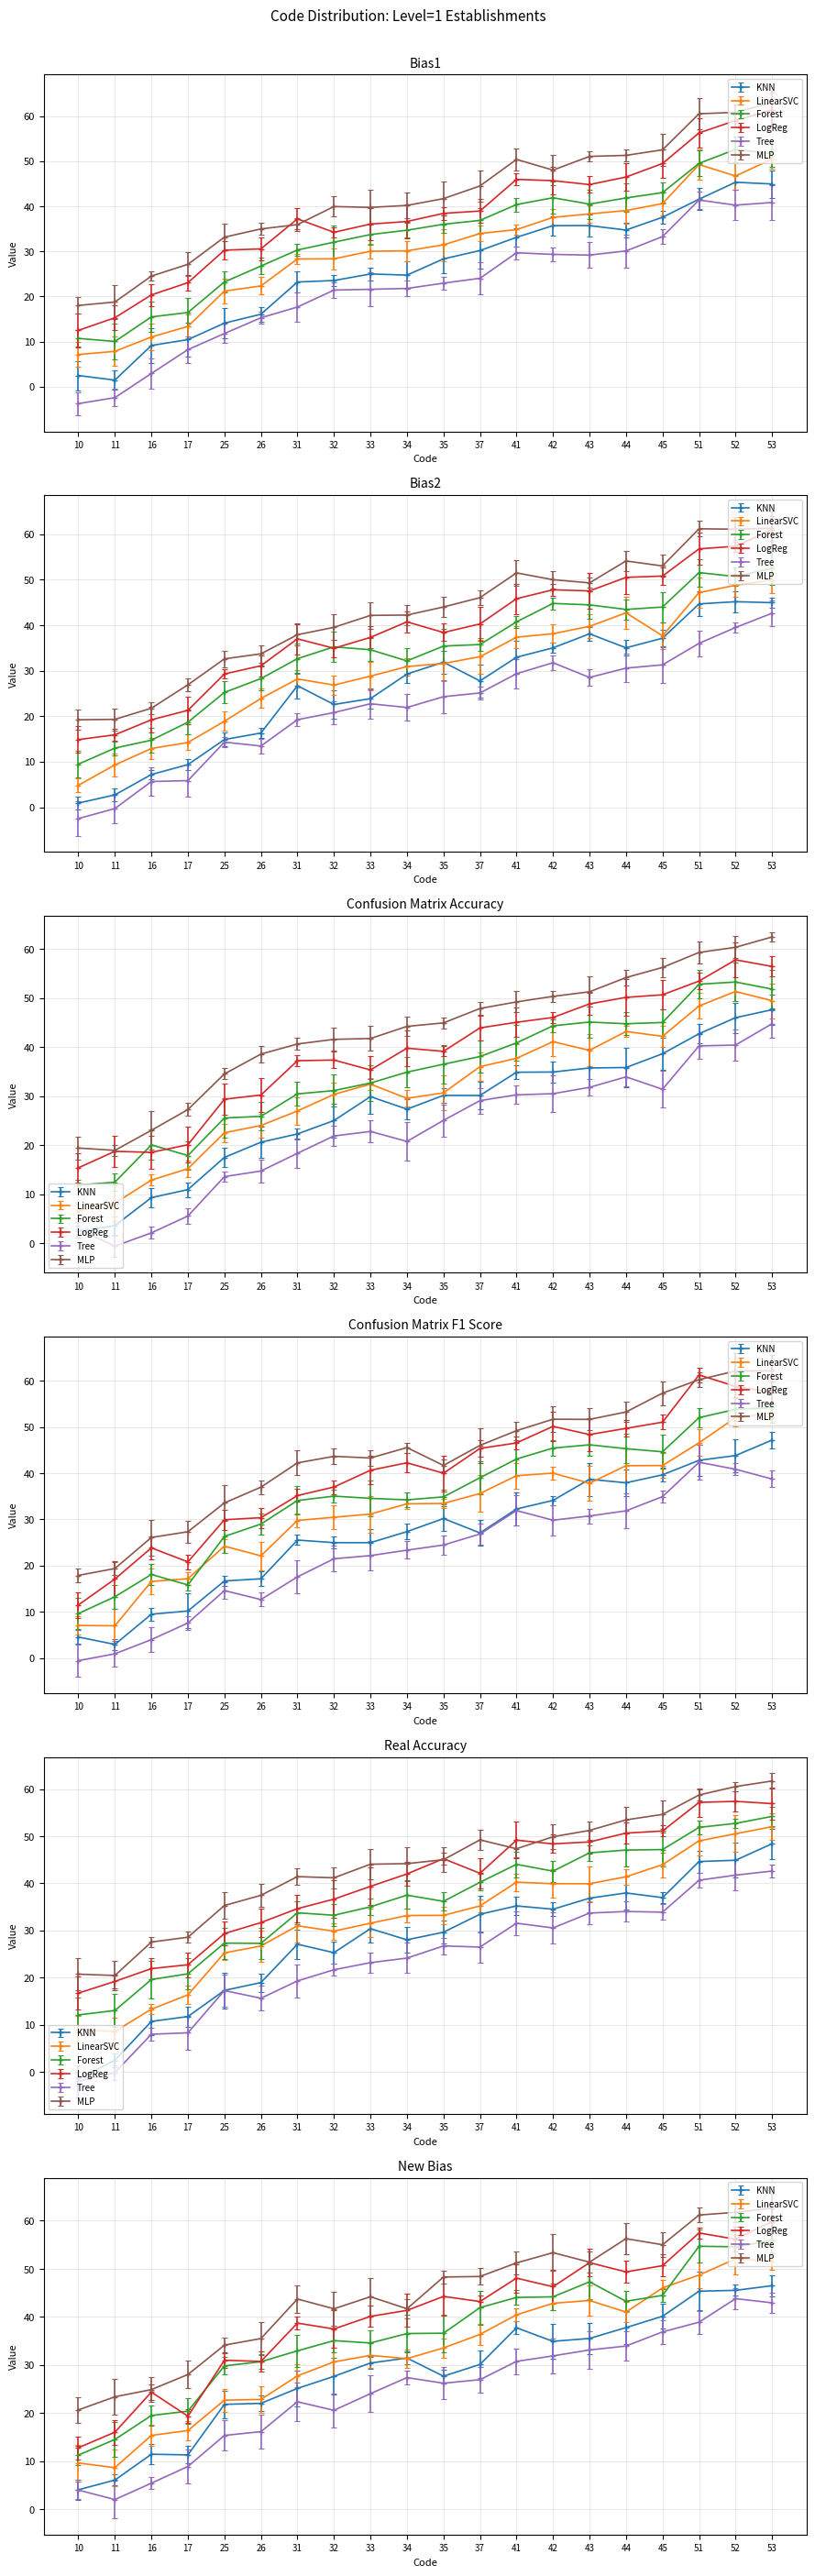

True or false: KNN and Tree intersect in this chart.

False